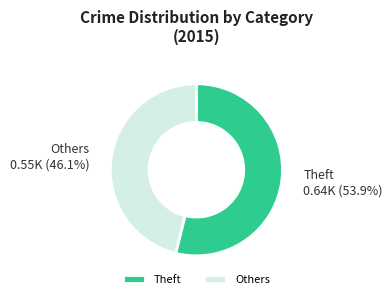

What is the total percentage of Others and Theft?

100.0%